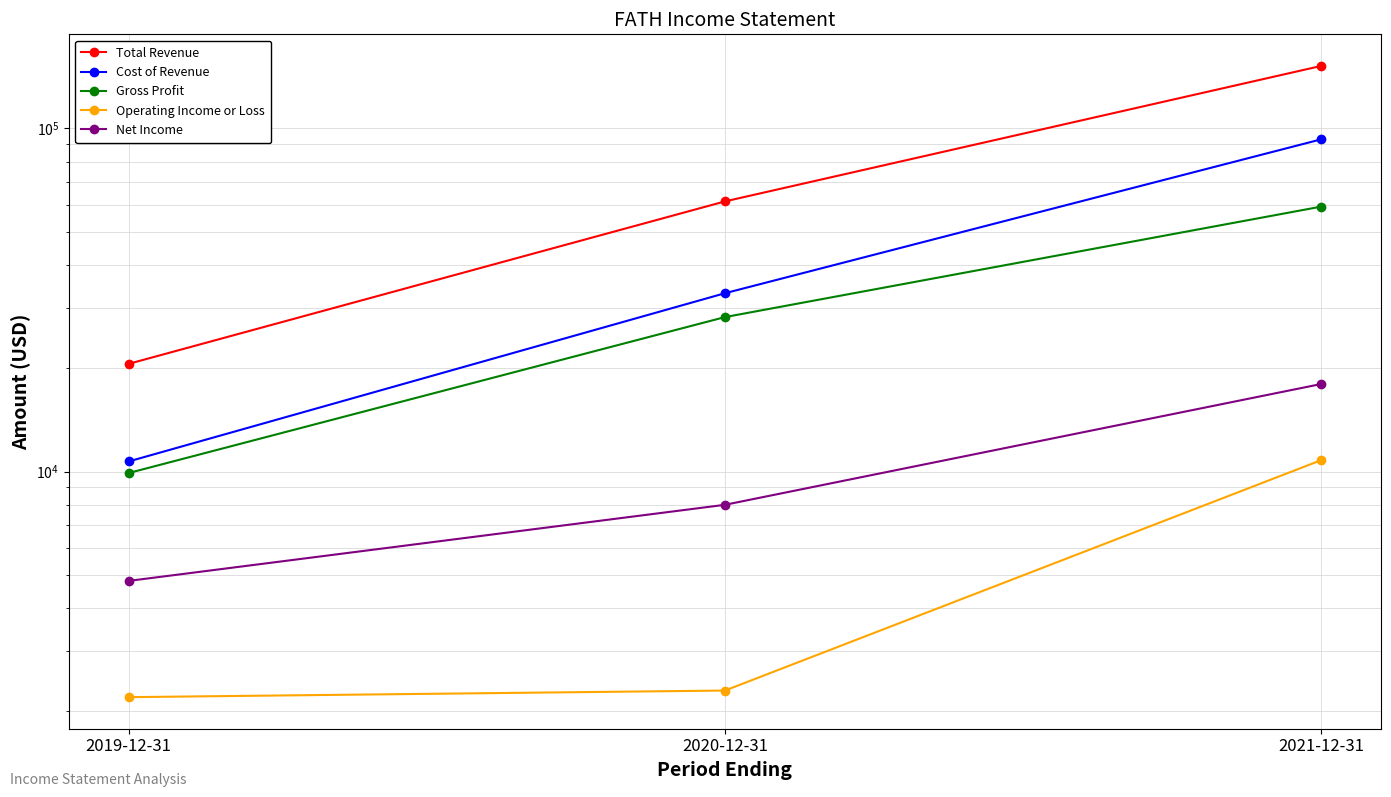

What is the total value across all series at 2019-12-31?

48200